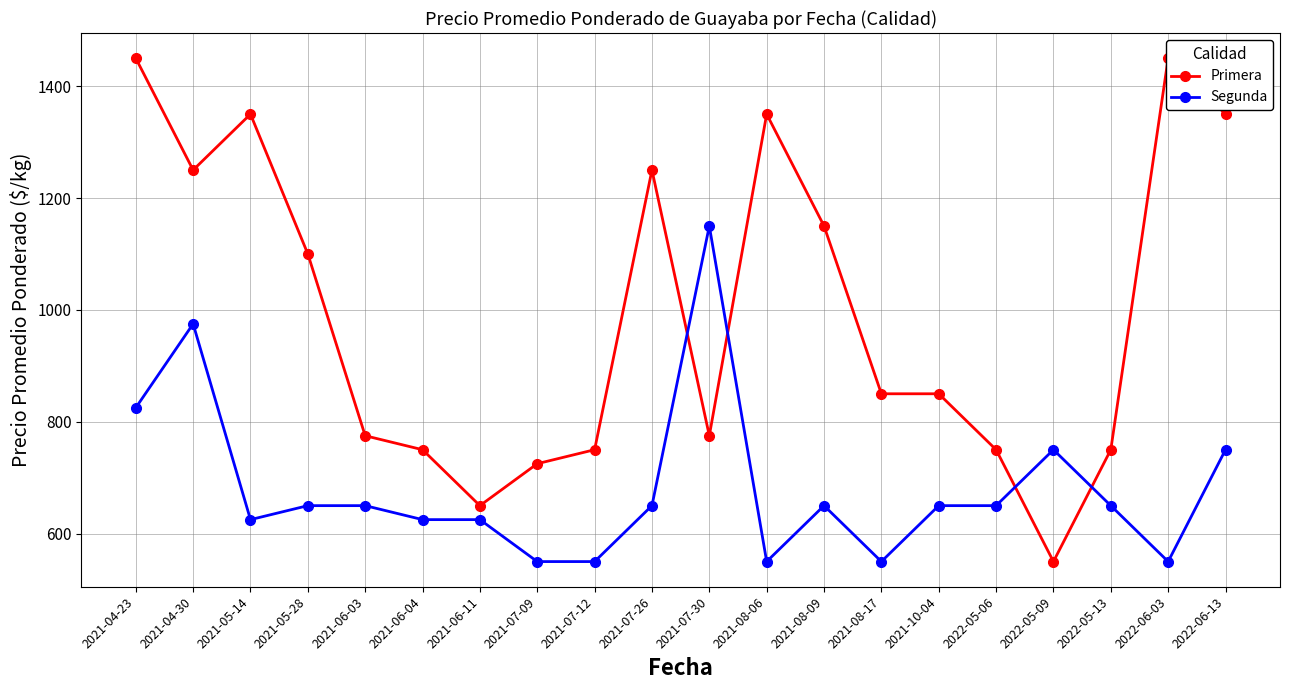

What is the greatest value displayed?

1450